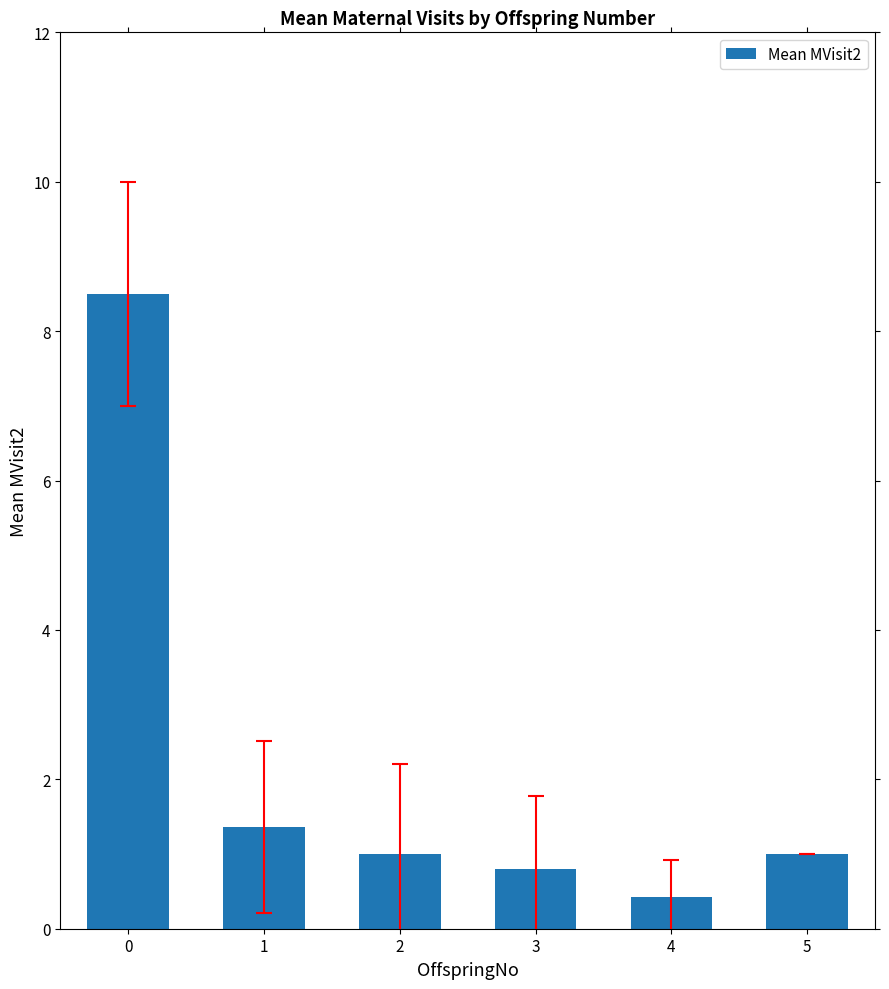

What is the change in value from 0 to 5?

-7.5